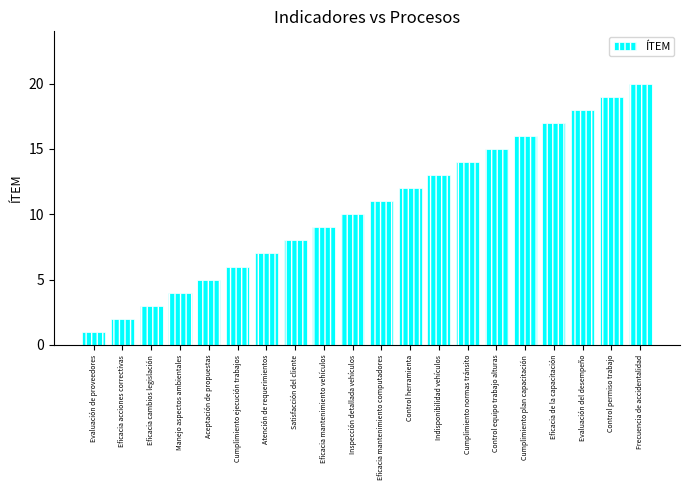

List the labels in order of value, largest first.

Frecuencia de accidentalidad, Control permiso trabajo, Evaluación del desempeño, Eficacia de la capacitación, Cumplimiento plan capacitación, Control equipo trabajo alturas, Cumplimiento normas tránsito, Indisponibilidad vehículos, Control herramienta, Eficacia mantenimiento computadores, Inspección detallada vehículos, Eficacia mantenimiento vehículos, Satisfacción del cliente, Atención de requerimientos, Cumplimiento ejecución trabajos, Aceptación de propuestas, Manejo aspectos ambientales, Eficacia cambios legislación, Eficacia acciones correctivas, Evaluación de proveedores